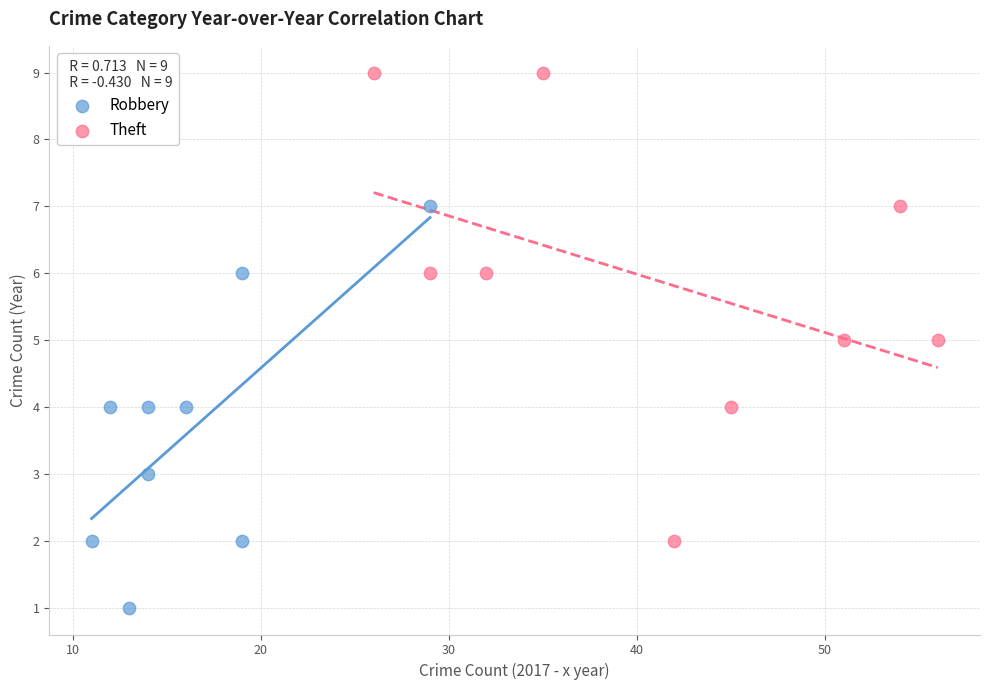

Which series reaches the minimum Y coordinate?

Robbery